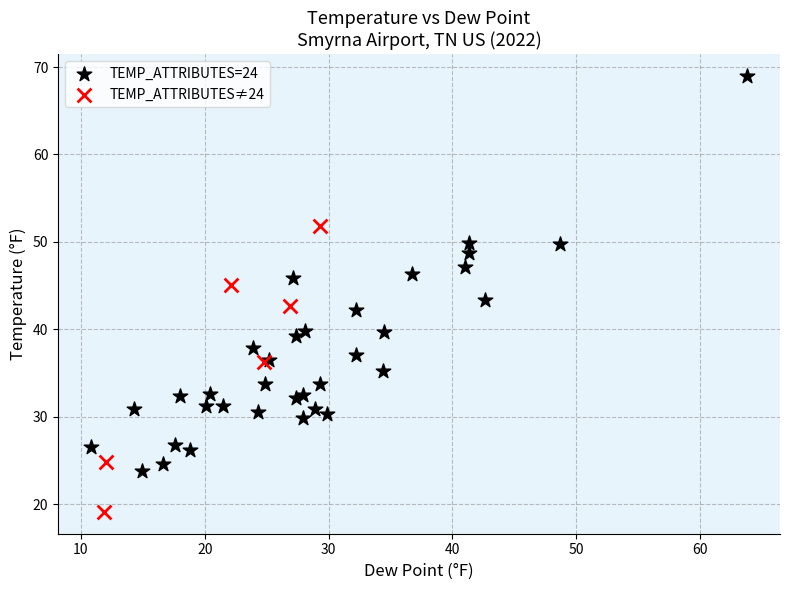

Which series contains the lowest Y value?

TEMP_ATTRIBUTES≠24